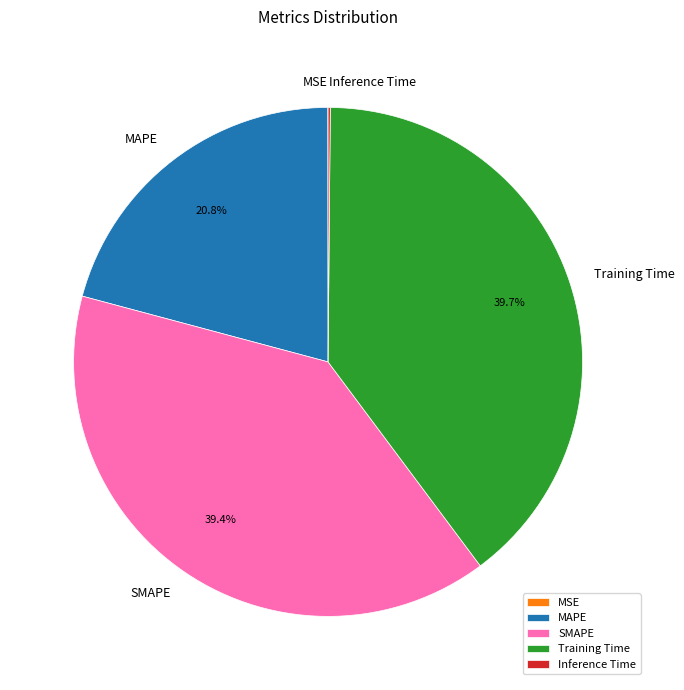

Does any single category account for the majority?

No